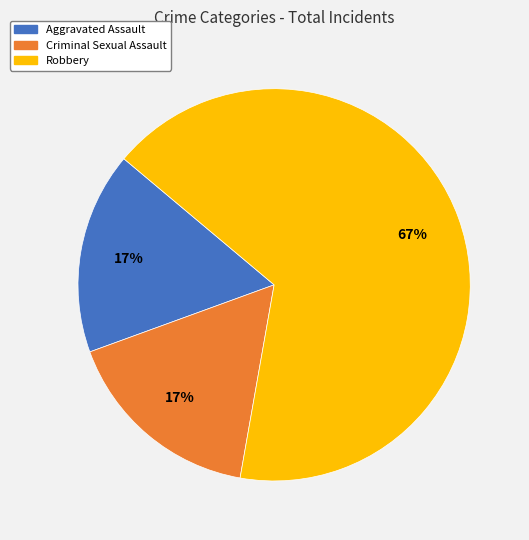

Do Robbery and Aggravated Assault together represent more than half of the pie?

Yes